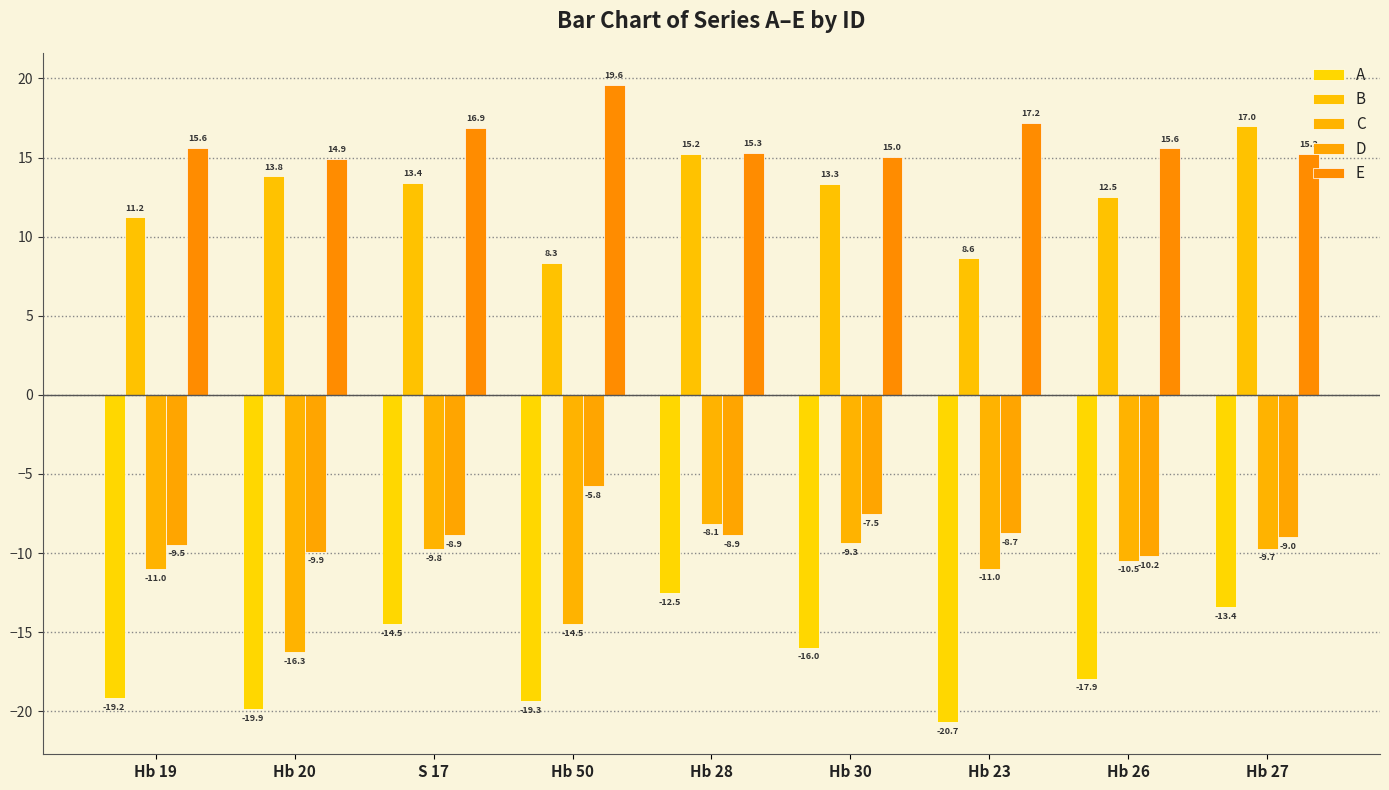

What is the difference between the highest and lowest values at Hb 23?

37.9